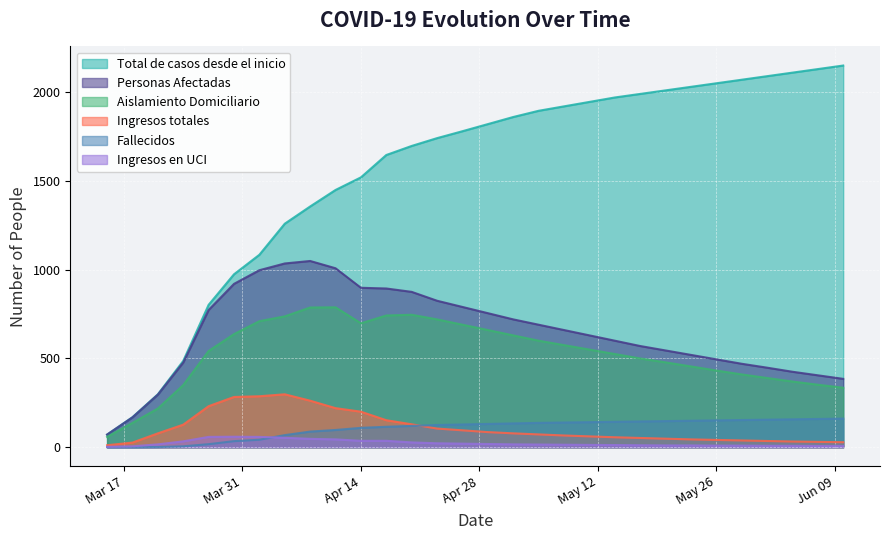

What is the label of the 6th point from the left?

2020-03-30